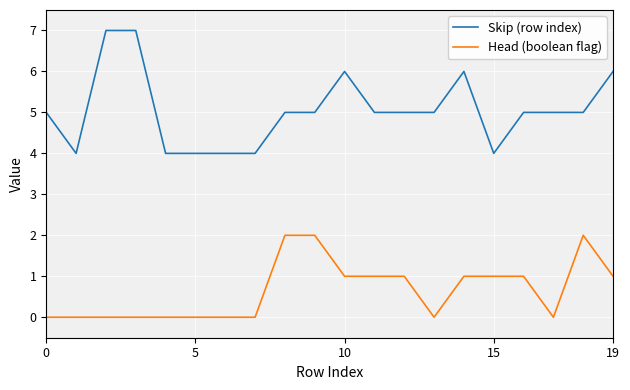

What is the maximum value shown in the chart?

7